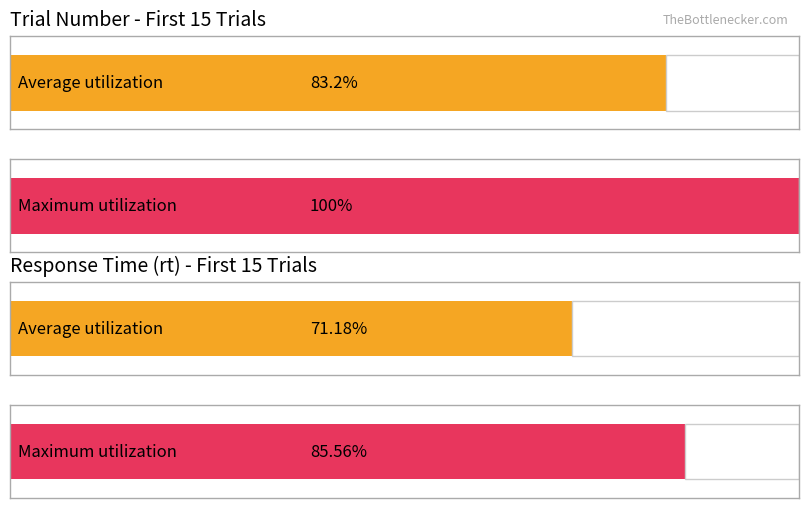

The trial_number series shows 10 at 164. True or false?

False